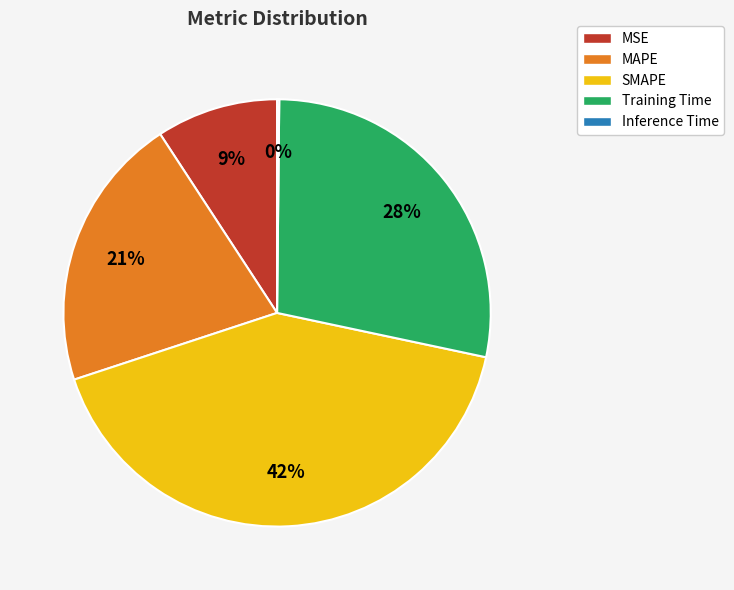

Is the sum of MSE and Training Time greater than half?

No